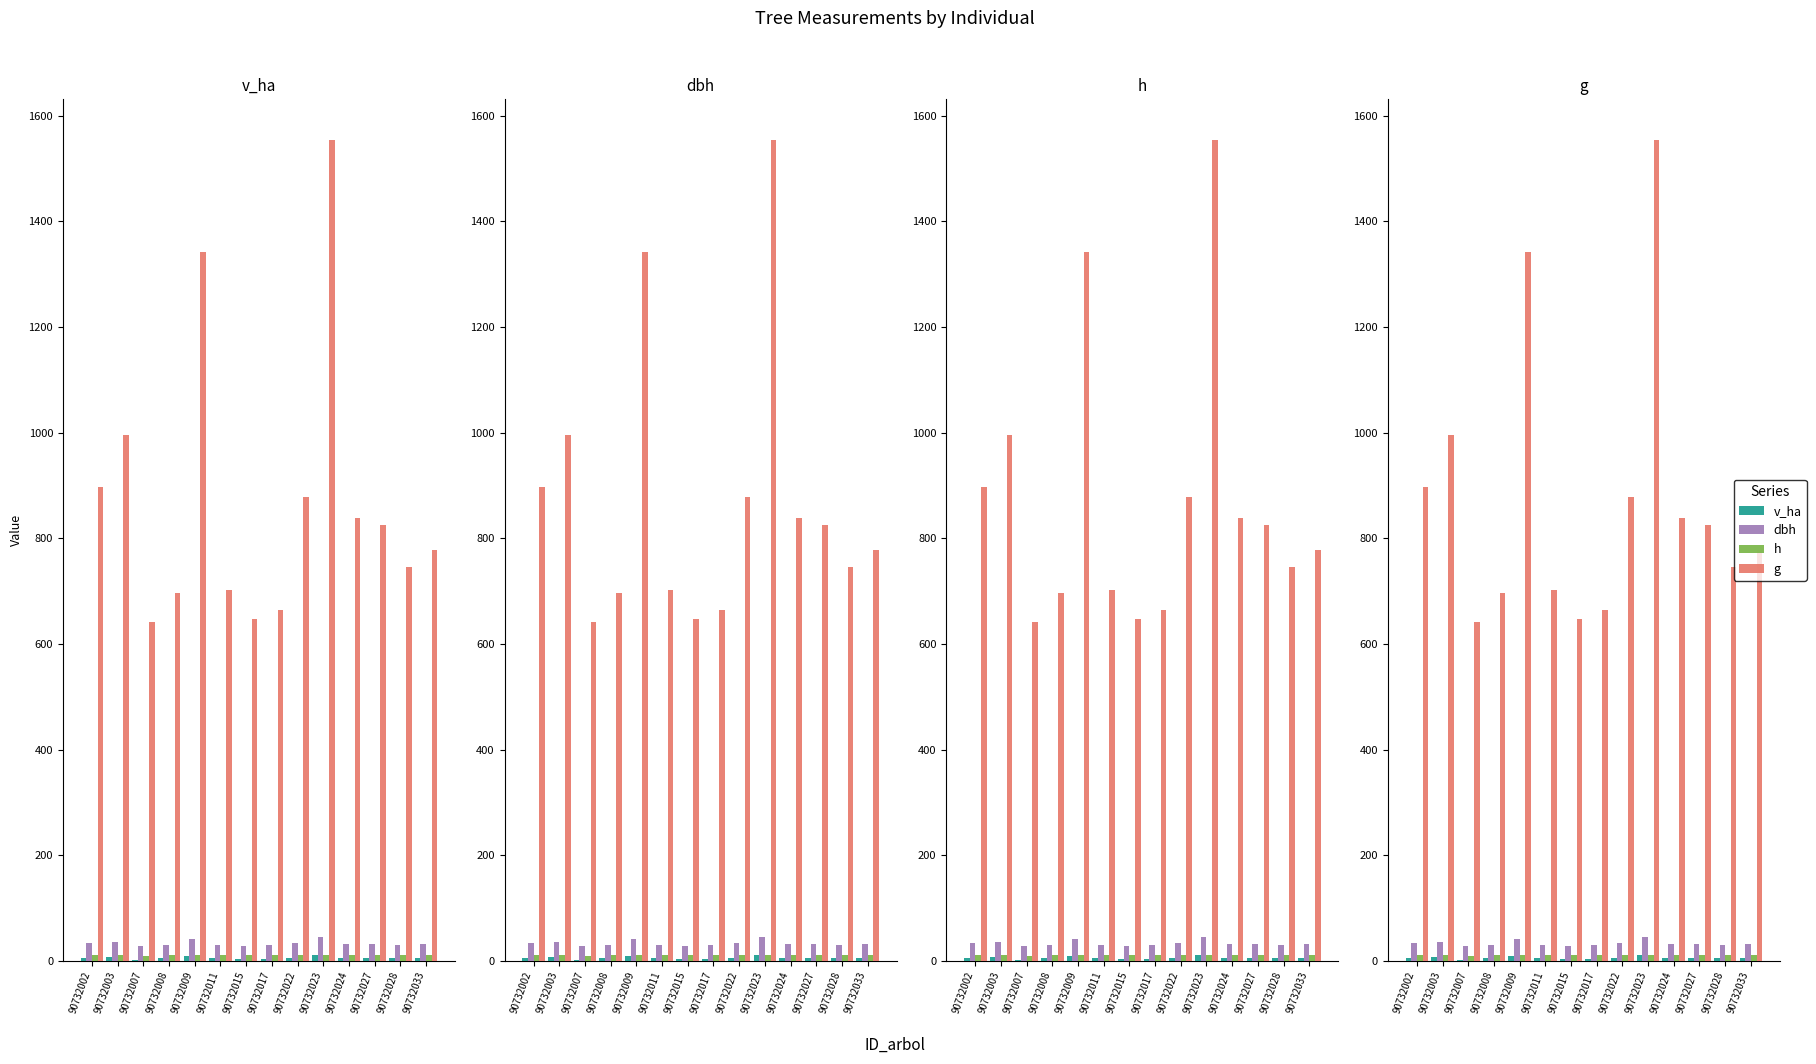

What is the average value of the dbh series?

33.0